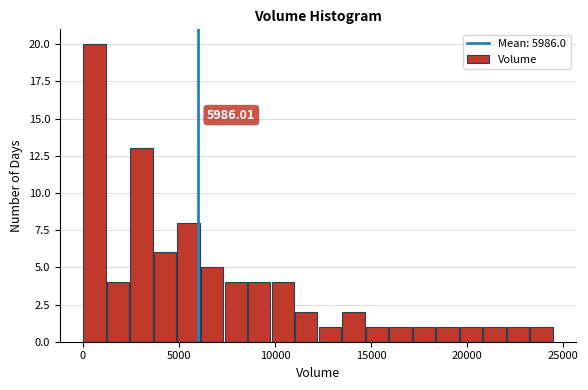

Around what value on the x-axis is the tallest bar? Give the approximate position of its centre, as read against the axis.

500